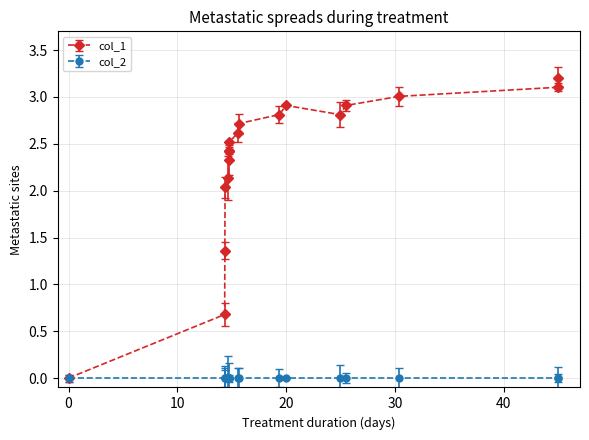

Which series has the largest range (max minus min)?

col_1